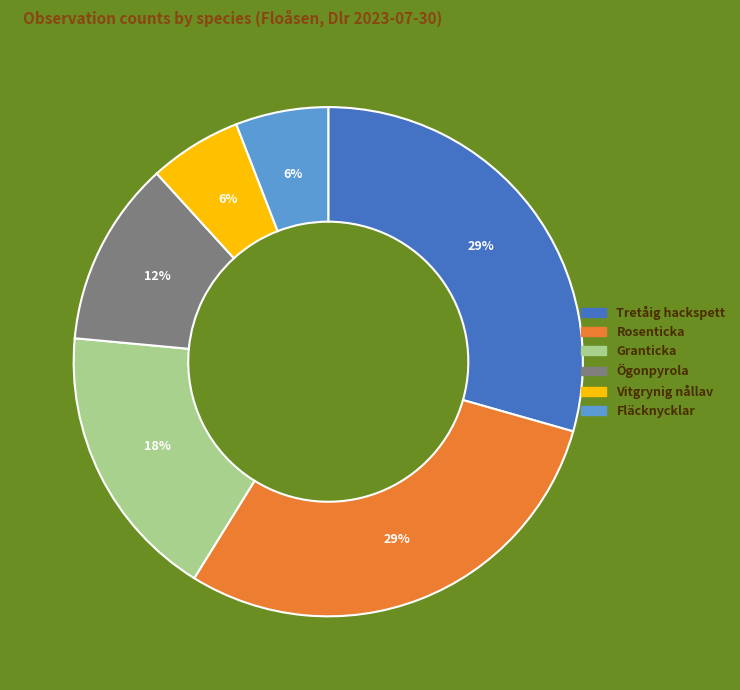

To the nearest percent, what is the difference between the Vitgrynig nållav and Granticka slice percentages?

12%